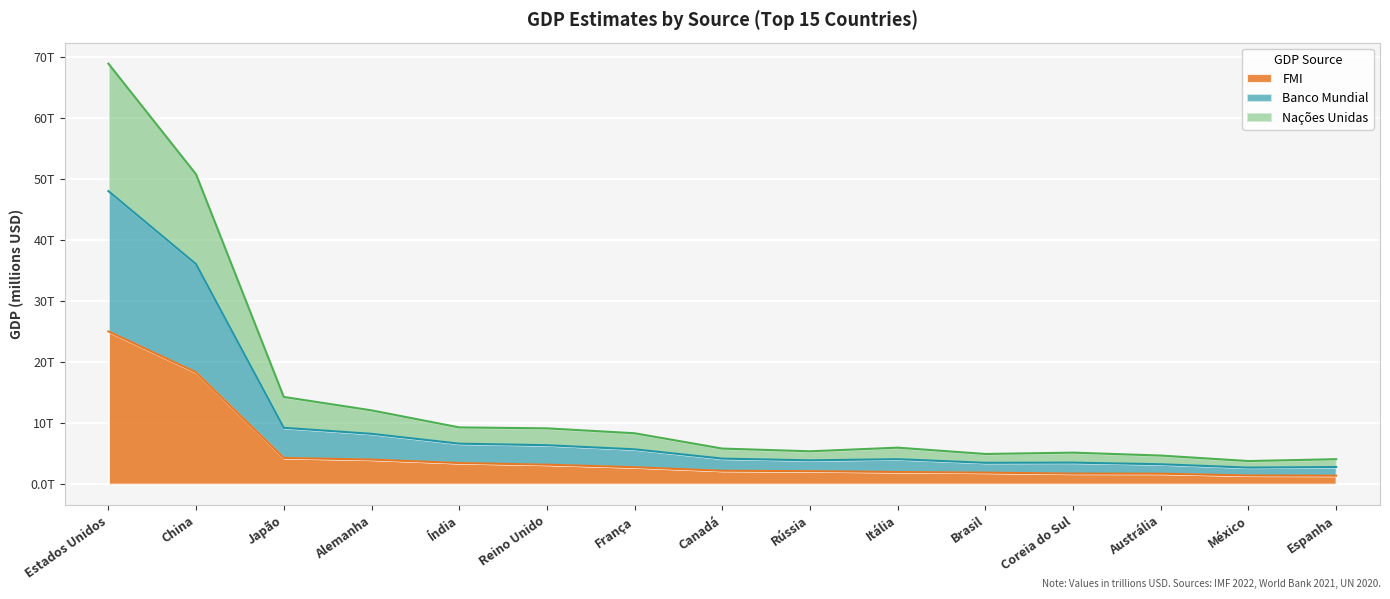

What are all the series names shown in the legend?

FMI, Banco Mundial, Nações Unidas